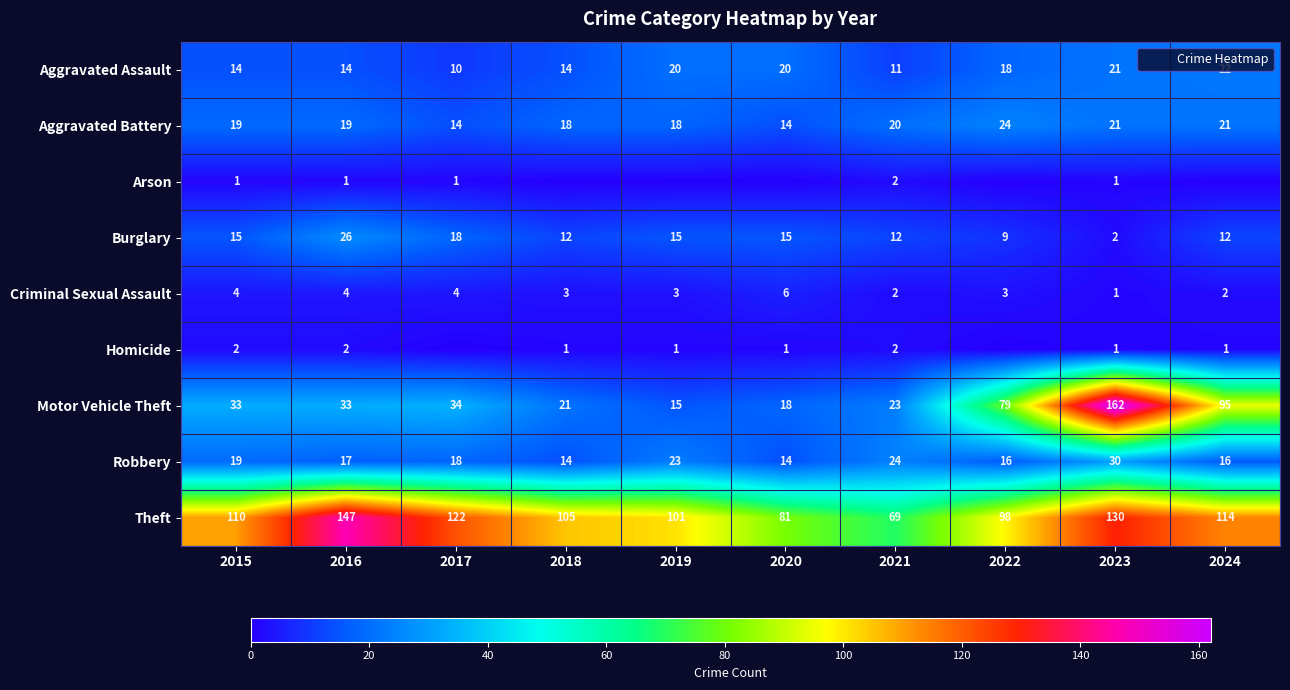

At which label does Burglary first exceed 15?

2016